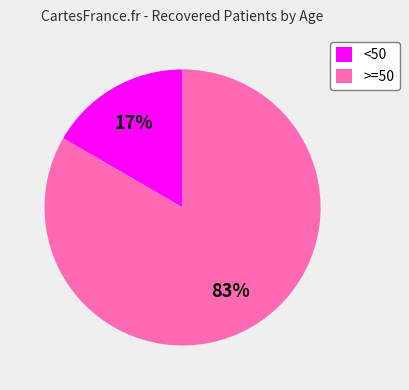

What is the largest slice in the pie chart?

>=50